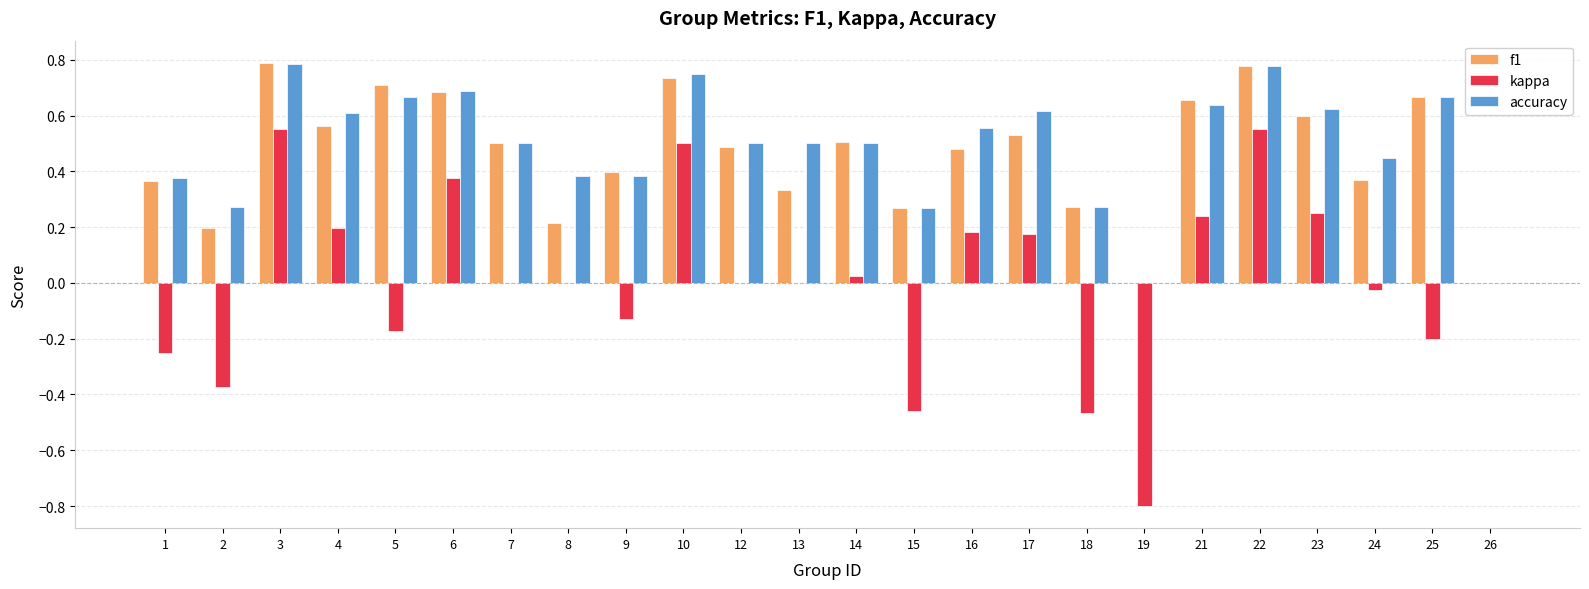

Is it true that accuracy equals 0.1 at 24?

False